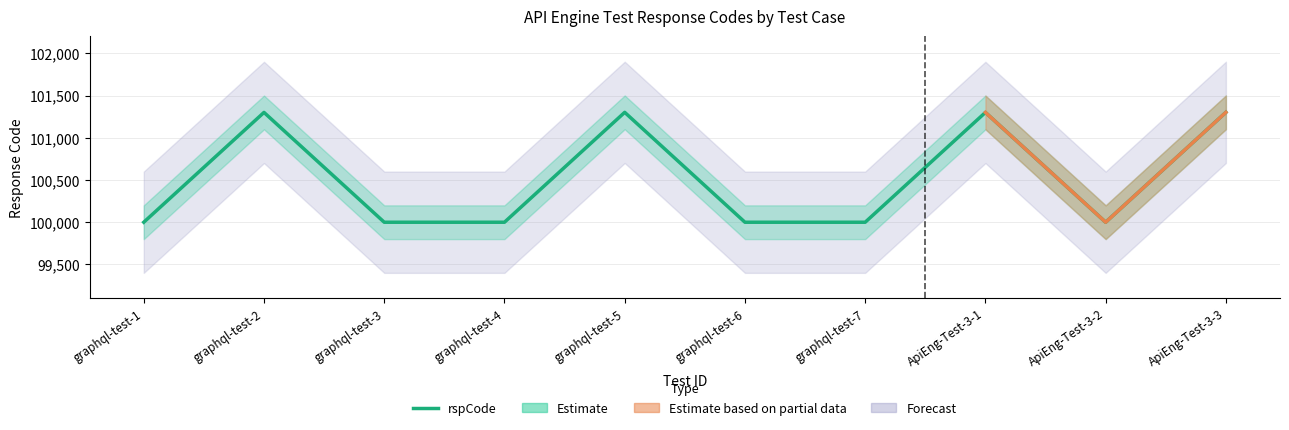

True or false: the data shows 101301 at ApiEng-Test-3-1.

True